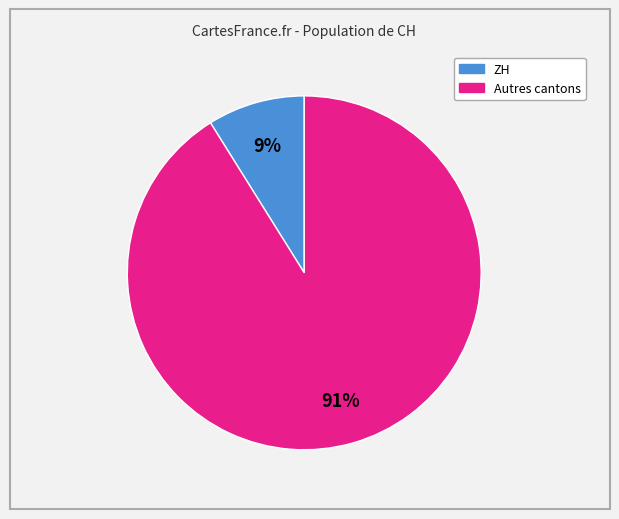

How many segments does this pie chart have?

2